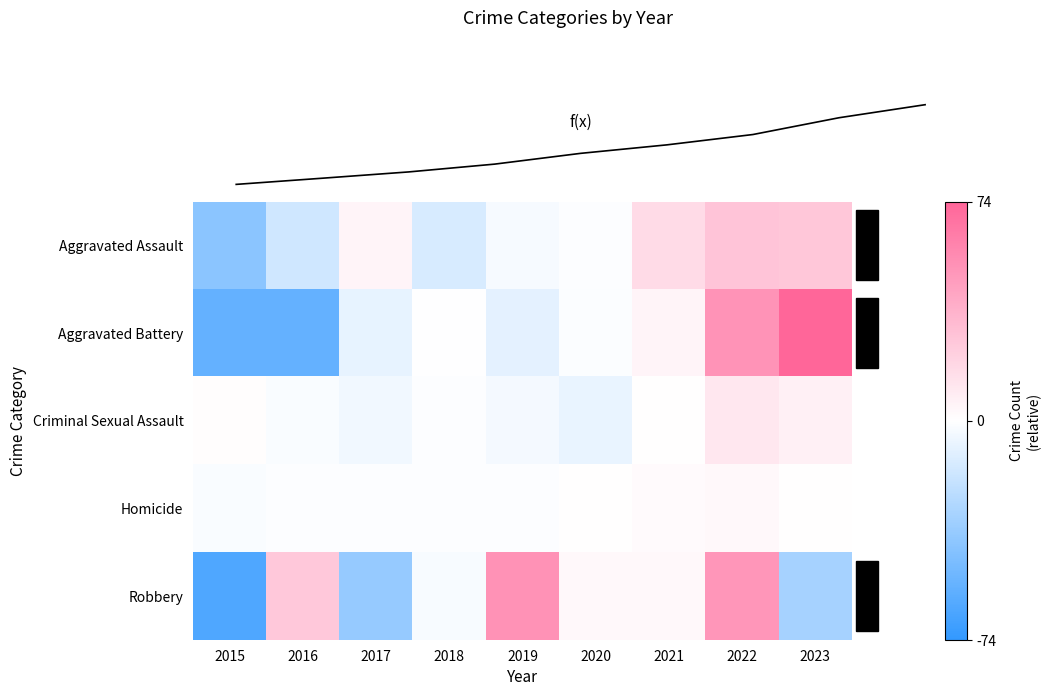

The Homicide series shows 0.1 at 2020. True or false?

False